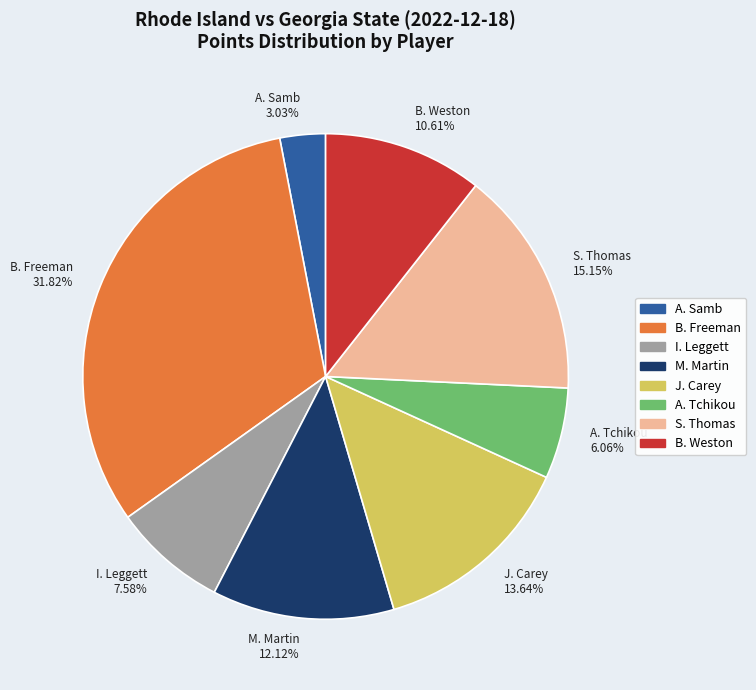

To the nearest percent, what is the difference between the I. Leggett and S. Thomas slice percentages?

8%